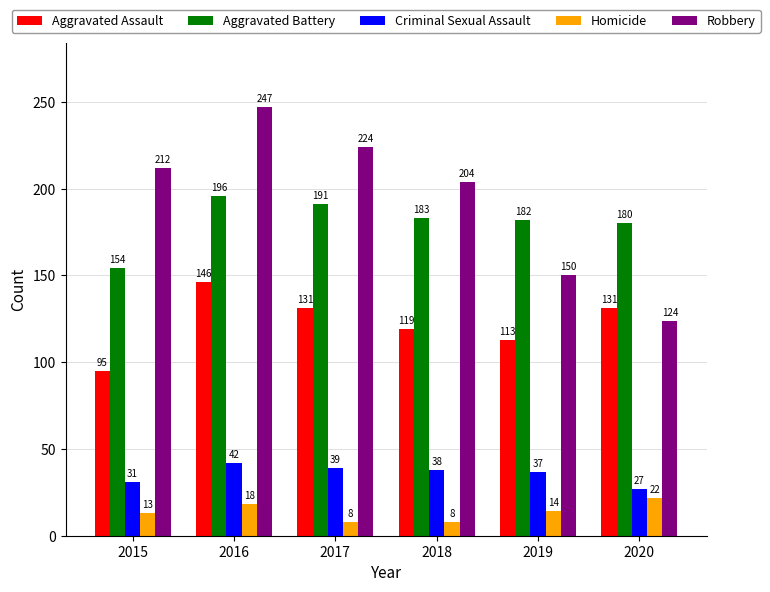

At which label does Aggravated Battery first exceed 183?

2016